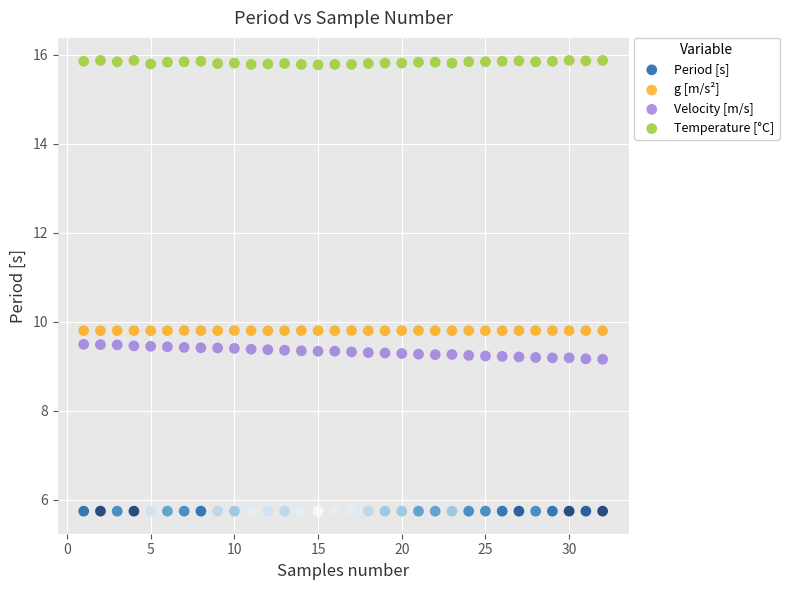

Which series contains the lowest Y value?

Period [s]